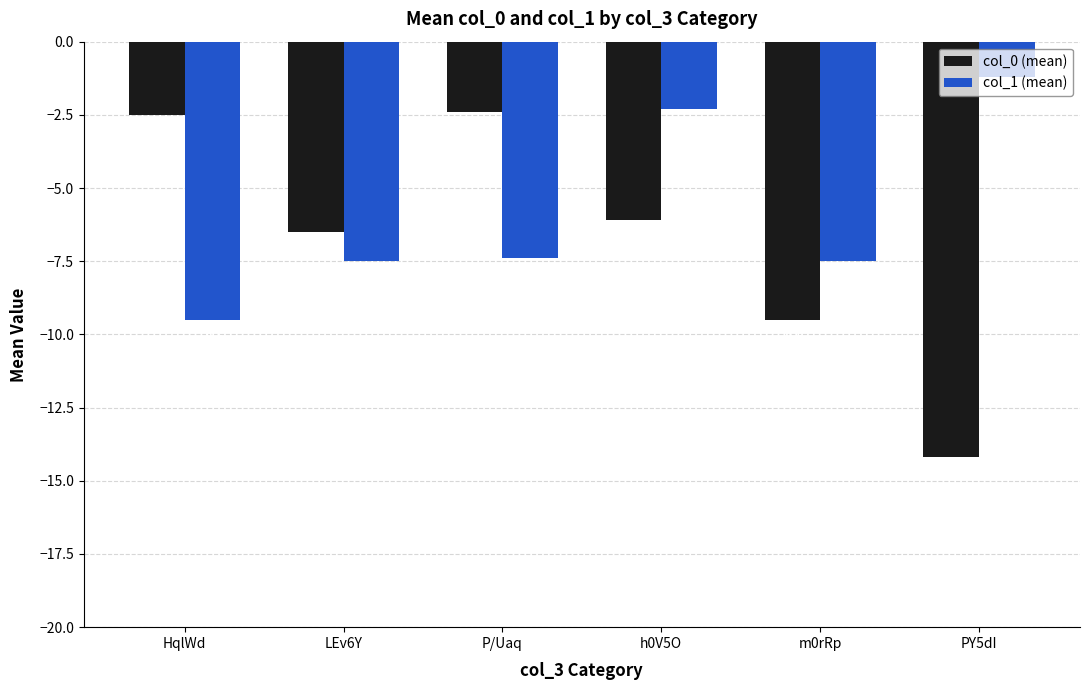

Between LEv6Y and m0rRp, which series saw the biggest shift?

col_0 (mean)